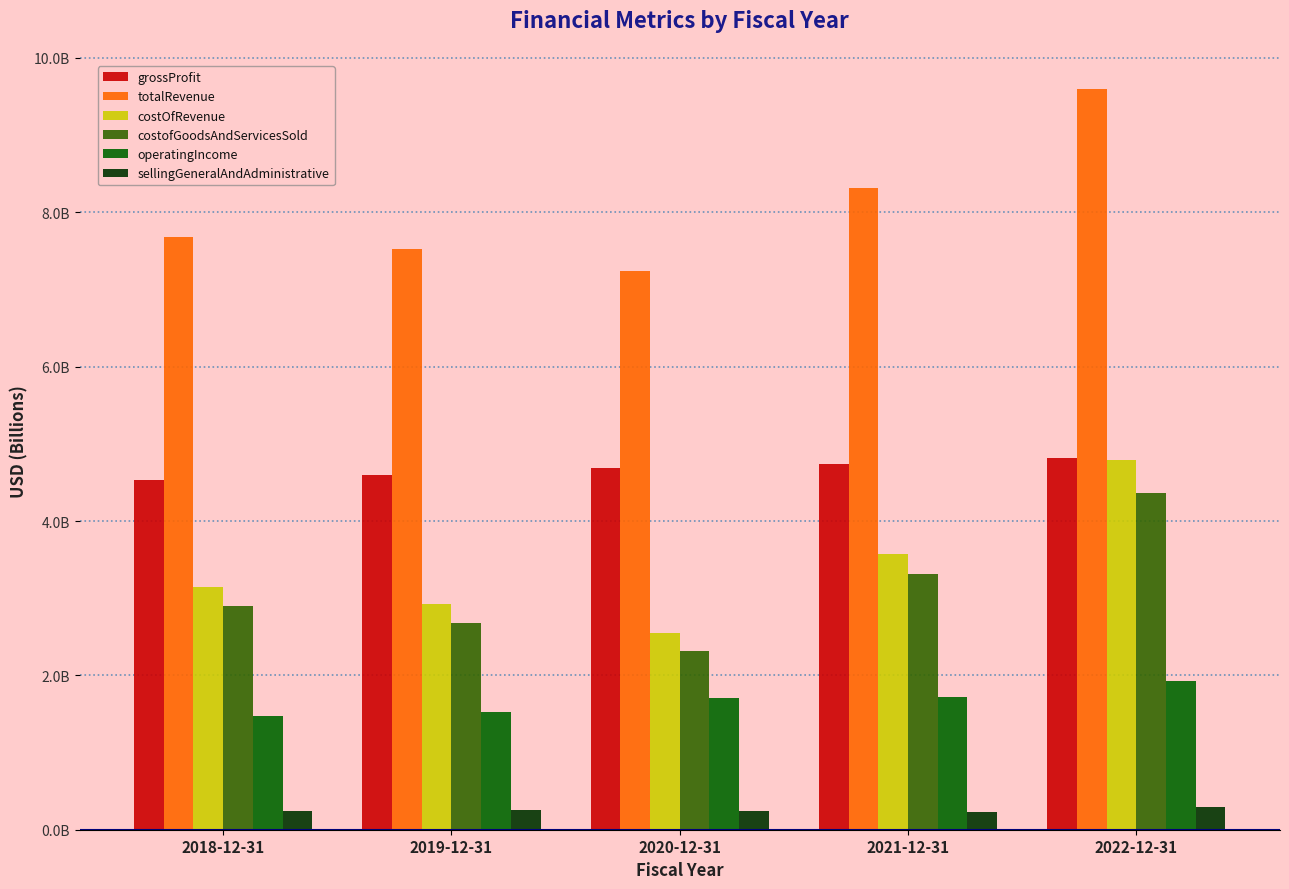

What position from the right is 2018-12-31?

5